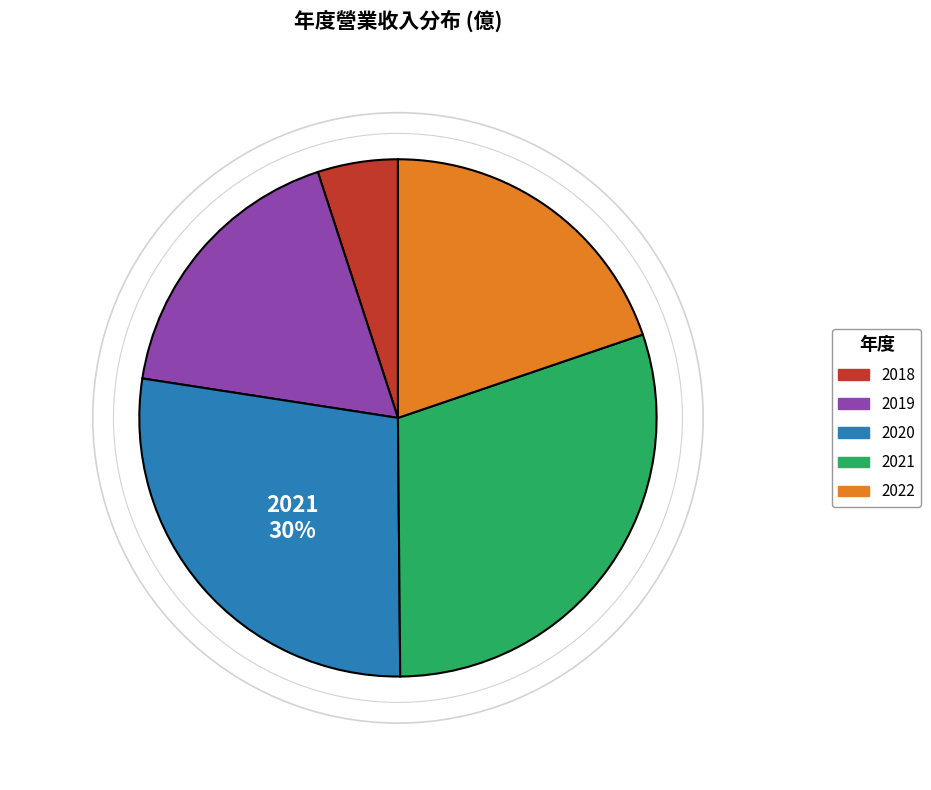

The 2021 slice represents 30% of the pie. True or false?

True